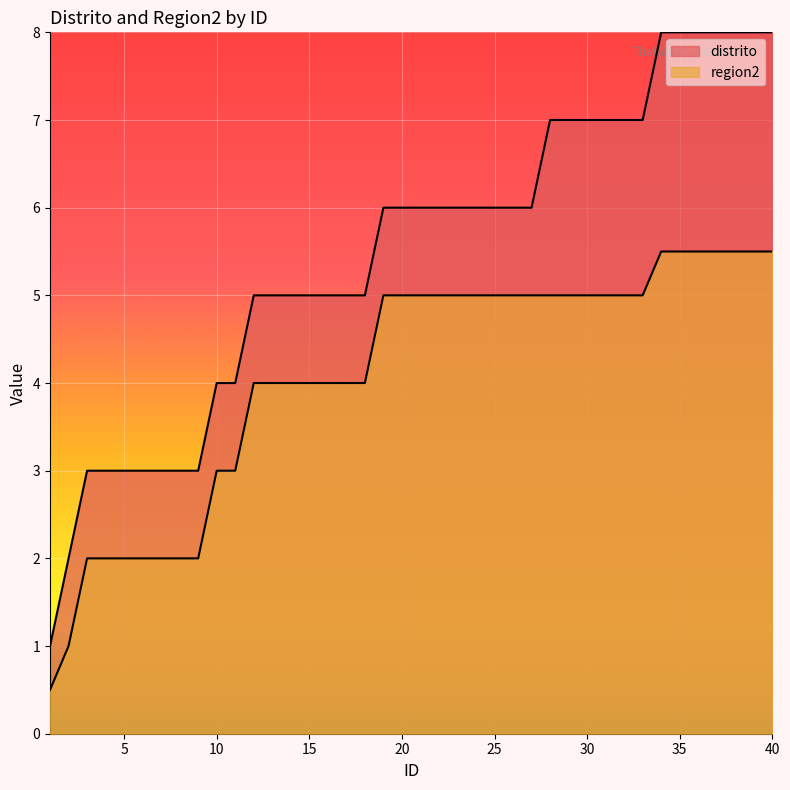

Which series changed the most between 3 and 11?

distrito